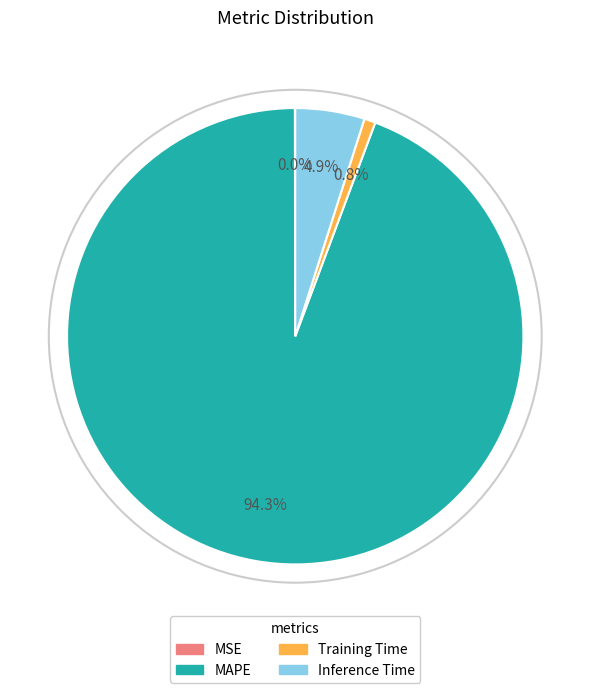

Does any single category account for the majority?

Yes